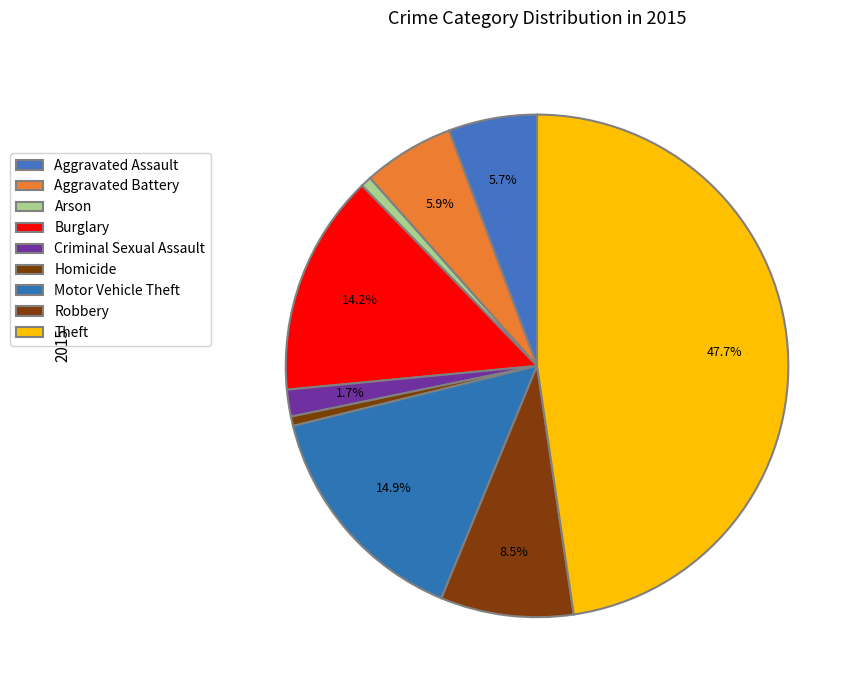

How many segments does this pie chart have?

9